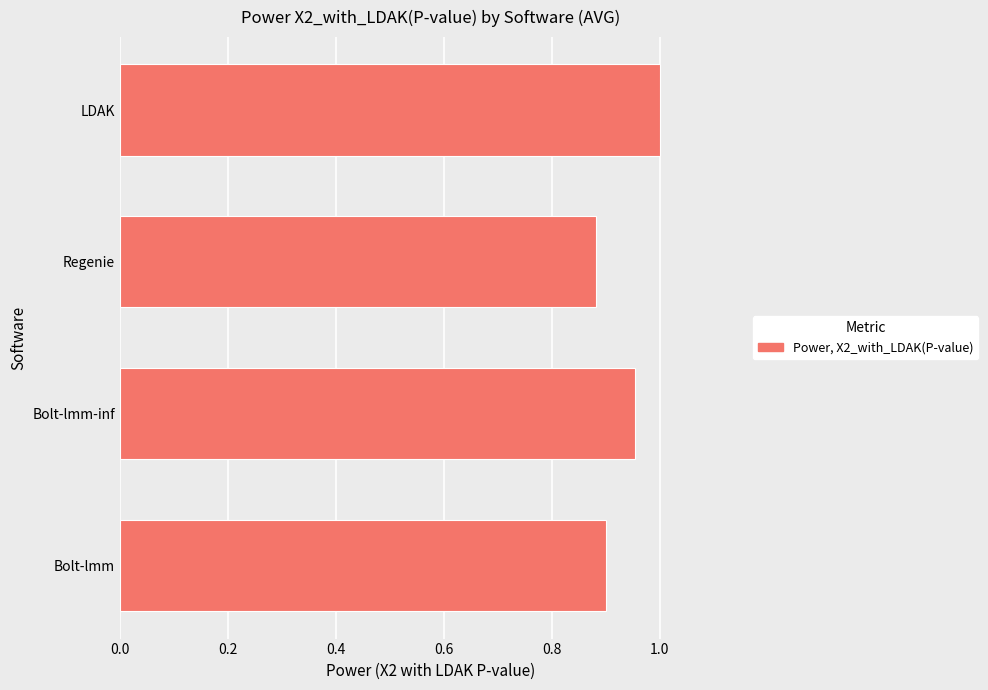

How many bars are there in total?

4